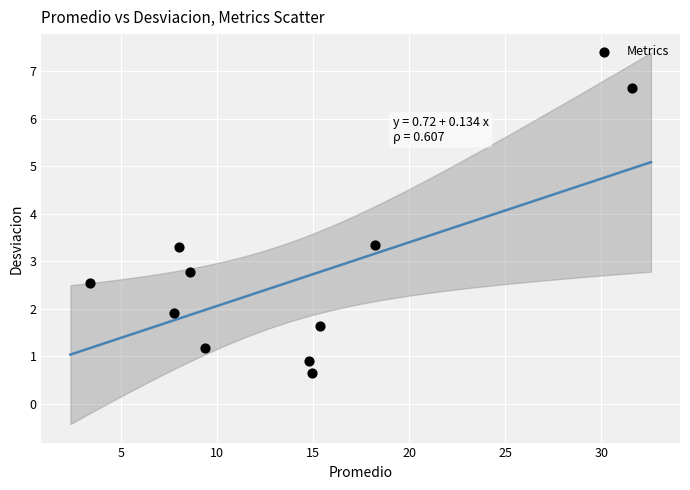

What is the range of X values (max minus min)?

28.2